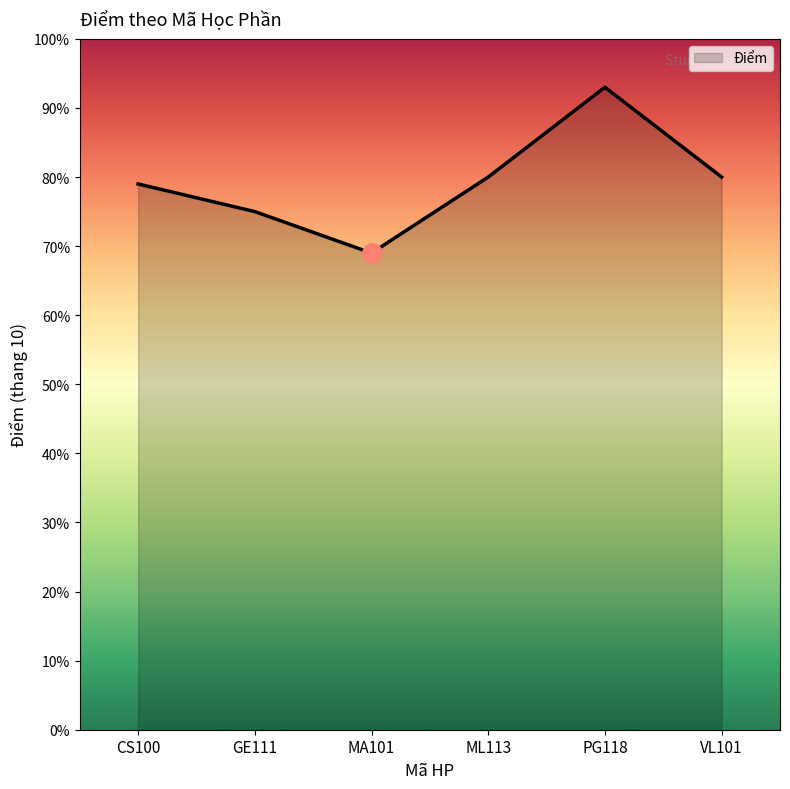

Where is the first local minimum?

MA101